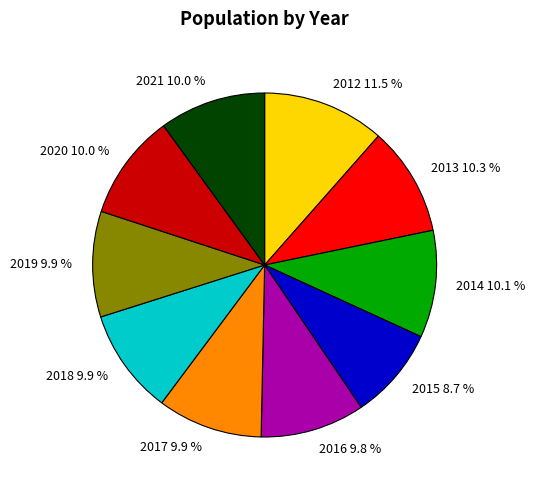

What percentage is the 2019 slice, to the nearest percent?

10%